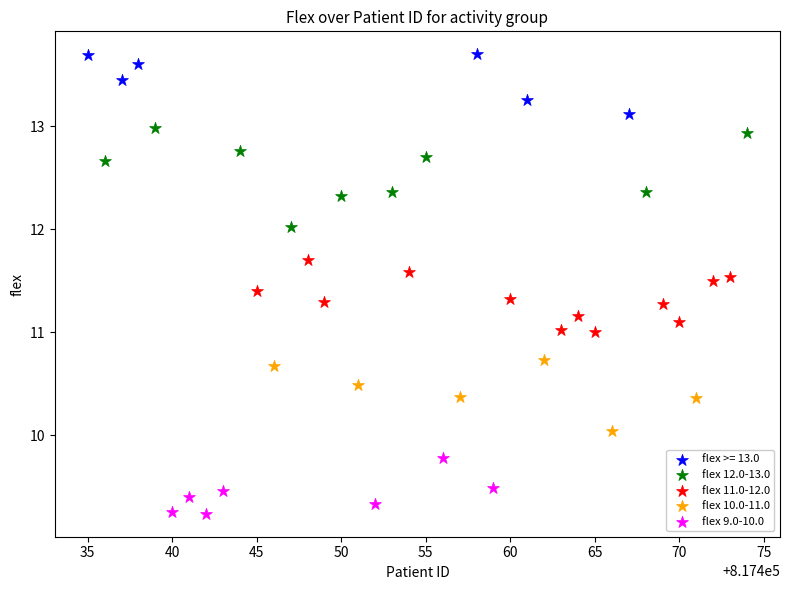

Which series reaches the minimum Y coordinate?

flex 9.0-10.0